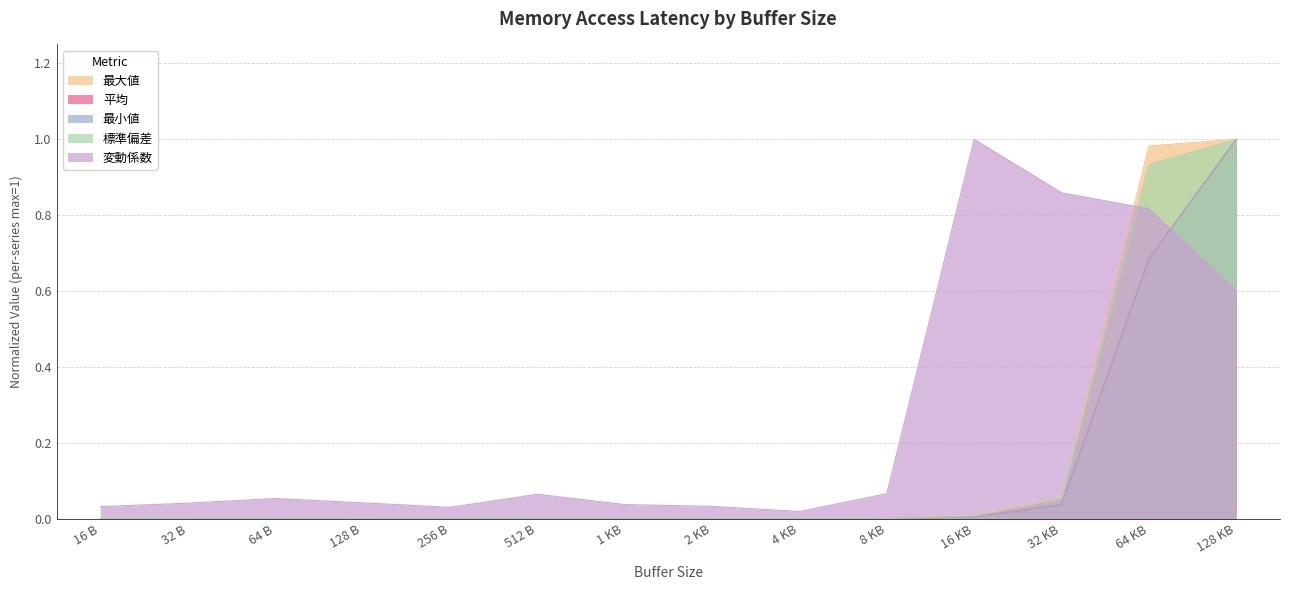

How many times do 最小値 and 標準偏差 cross each other?

1